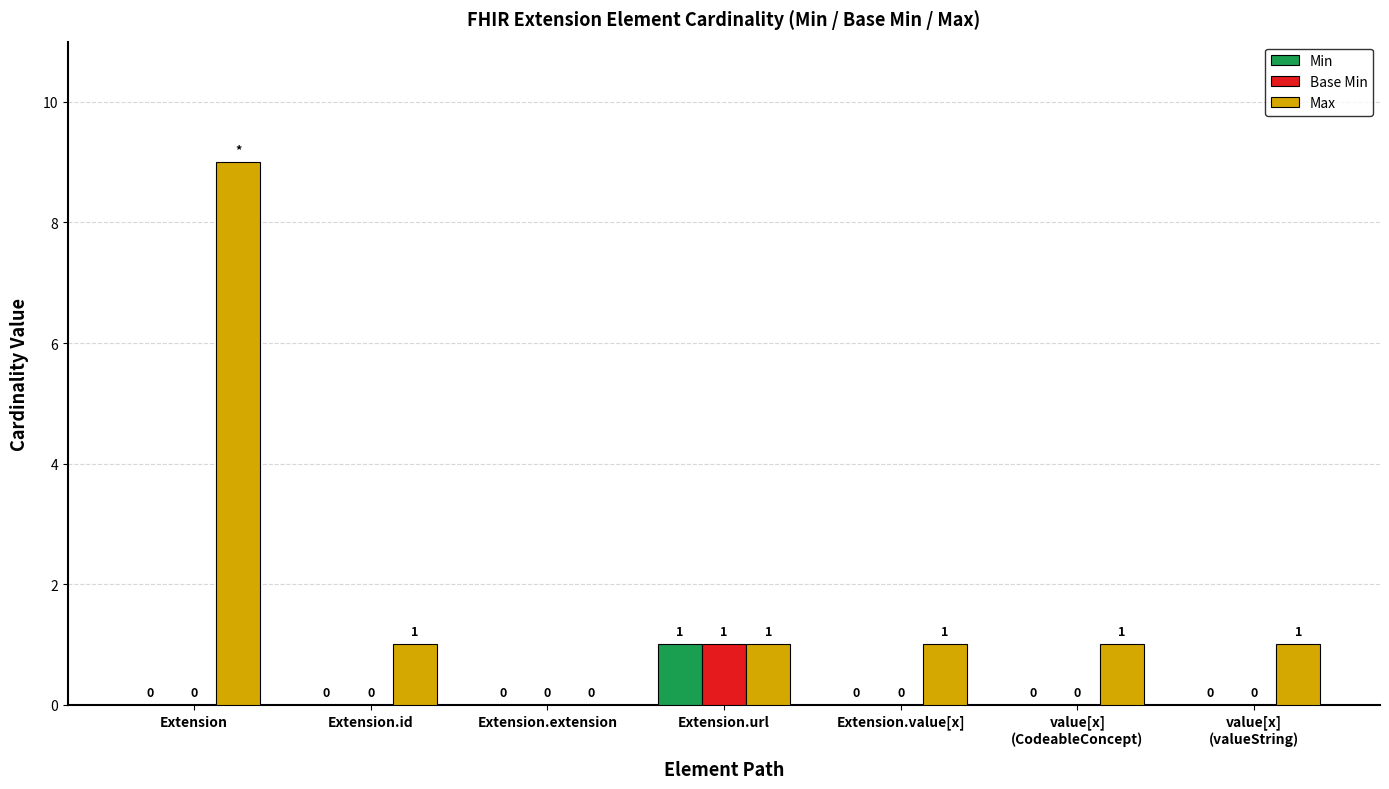

How many distinct data groups are displayed?

3